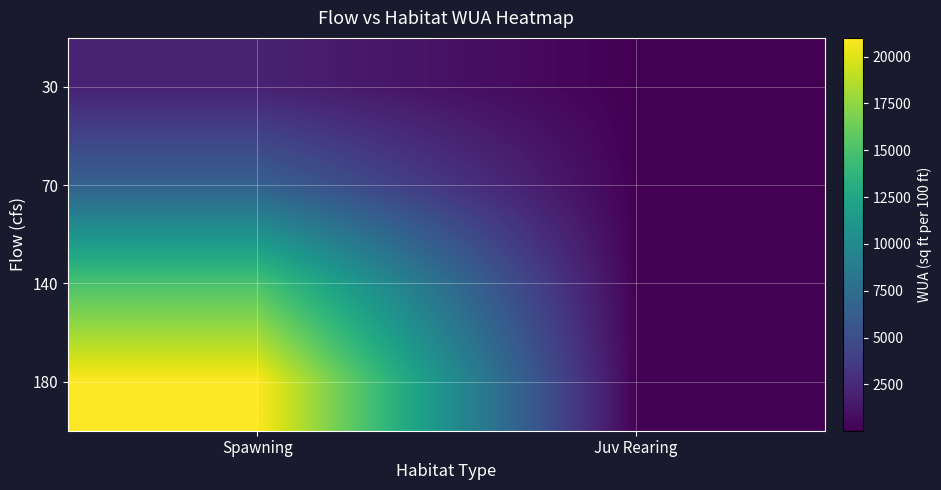

Reading left to right, what are all the values shown in this chart?

30: Spawning=2000	Juv Rearing=30
70: Spawning=6500	Juv Rearing=70
140: Spawning=15000	Juv Rearing=150
180: Spawning=21000	Juv Rearing=170